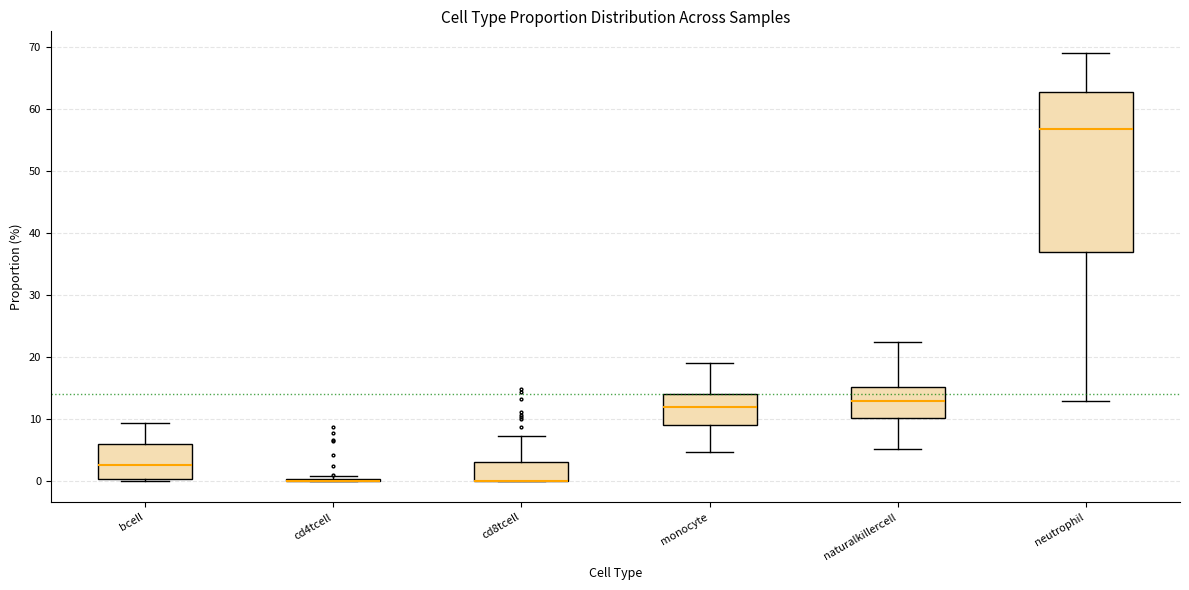

Reading left to right, read every box against the y-axis: the position of its median line, the range the box covers, and the ends of its whiskers. The values are not printed on the chart, so give them approximately, as read against the axis.

bcell: median 3, box 0 to 6, whiskers 0 to 9
cd4tcell: box collapsed to a line at 0, whiskers 0 to 1
cd8tcell: median 0 (drawn on the box's lower edge), box 0 to 3, whiskers 0 to 7
monocyte: median 12, box 9 to 14, whiskers 5 to 19
naturalkillercell: median 13, box 10 to 15, whiskers 5 to 22
neutrophil: median 57, box 37 to 63, whiskers 13 to 69